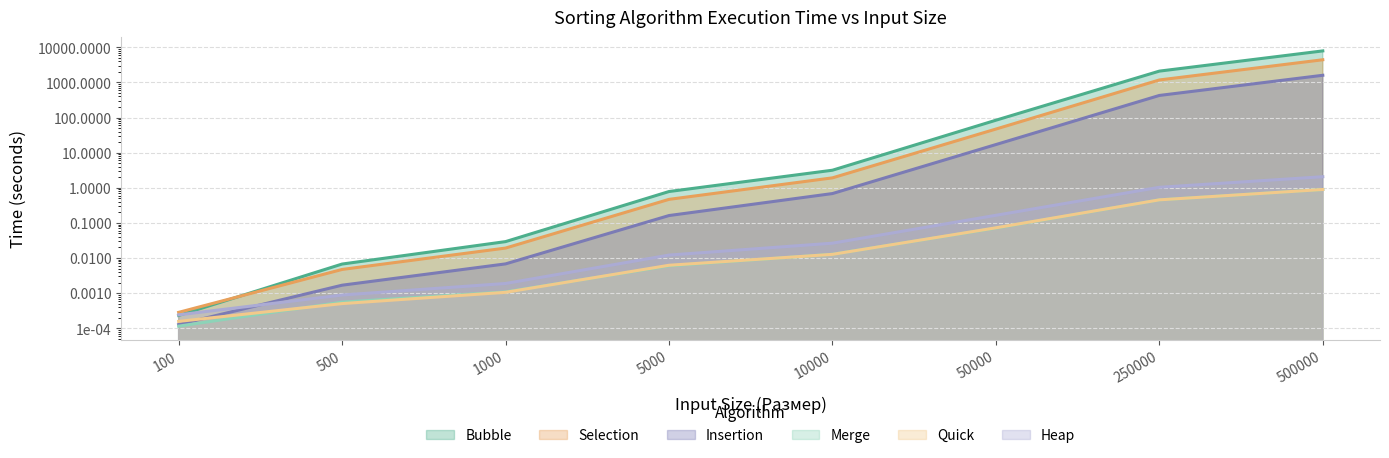

How many distinct data groups are displayed?

6